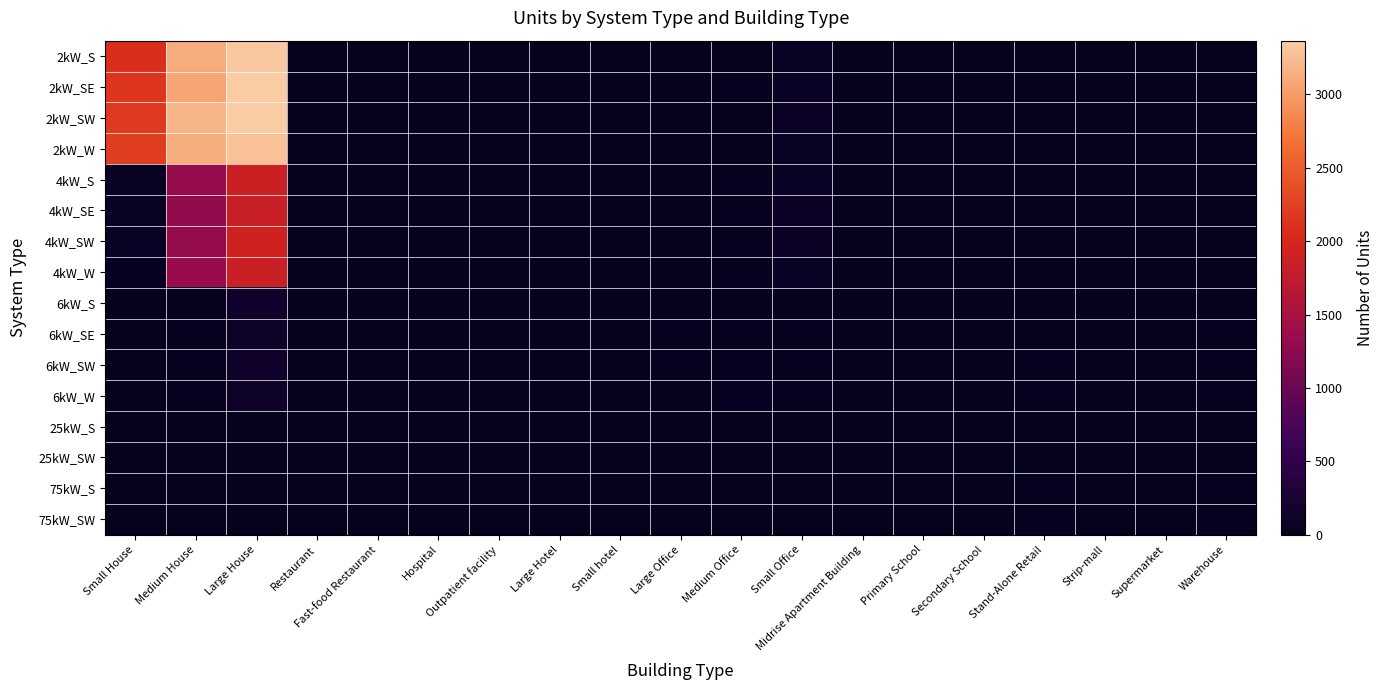

Reading right to left, what are all the values shown in this chart?

2kW_S: Warehouse=0	Supermarket=0	Strip-mall=1	Stand-Alone Retail=1	Secondary School=1	Primary School=0	Midrise Apartment Building=0	Small Office=65	Medium Office=6	Large Office=1	Small hotel=0	Large Hotel=0	Outpatient facility=1	Hospital=0	Fast-food Restaurant=5	Restaurant=8	Large House=3331	Medium House=3124	Small House=2085
2kW_SE: Warehouse=0	Supermarket=0	Strip-mall=0	Stand-Alone Retail=0	Secondary School=0	Primary School=0	Midrise Apartment Building=1	Small Office=72	Medium Office=15	Large Office=0	Small hotel=0	Large Hotel=0	Outpatient facility=0	Hospital=0	Fast-food Restaurant=5	Restaurant=7	Large House=3366	Medium House=3076	Small House=2152
2kW_SW: Warehouse=2	Supermarket=0	Strip-mall=0	Stand-Alone Retail=0	Secondary School=0	Primary School=0	Midrise Apartment Building=2	Small Office=91	Medium Office=6	Large Office=1	Small hotel=0	Large Hotel=0	Outpatient facility=2	Hospital=0	Fast-food Restaurant=5	Restaurant=7	Large House=3363	Medium House=3193	Small House=2194
2kW_W: Warehouse=3	Supermarket=0	Strip-mall=0	Stand-Alone Retail=2	Secondary School=0	Primary School=0	Midrise Apartment Building=0	Small Office=60	Medium Office=7	Large Office=0	Small hotel=0	Large Hotel=0	Outpatient facility=0	Hospital=0	Fast-food Restaurant=5	Restaurant=4	Large House=3285	Medium House=3141	Small House=2213
4kW_S: Warehouse=5	Supermarket=0	Strip-mall=0	Stand-Alone Retail=6	Secondary School=0	Primary School=0	Midrise Apartment Building=1	Small Office=78	Medium Office=23	Large Office=7	Small hotel=1	Large Hotel=0	Outpatient facility=1	Hospital=0	Fast-food Restaurant=2	Restaurant=11	Large House=1879	Medium House=1317	Small House=63
4kW_SE: Warehouse=4	Supermarket=1	Strip-mall=0	Stand-Alone Retail=5	Secondary School=0	Primary School=0	Midrise Apartment Building=1	Small Office=94	Medium Office=19	Large Office=4	Small hotel=1	Large Hotel=0	Outpatient facility=2	Hospital=0	Fast-food Restaurant=5	Restaurant=8	Large House=1852	Medium House=1300	Small House=56
4kW_SW: Warehouse=5	Supermarket=1	Strip-mall=1	Stand-Alone Retail=6	Secondary School=2	Primary School=0	Midrise Apartment Building=1	Small Office=83	Medium Office=19	Large Office=6	Small hotel=0	Large Hotel=0	Outpatient facility=0	Hospital=2	Fast-food Restaurant=2	Restaurant=3	Large House=1921	Medium House=1320	Small House=66
4kW_W: Warehouse=4	Supermarket=0	Strip-mall=1	Stand-Alone Retail=5	Secondary School=1	Primary School=0	Midrise Apartment Building=1	Small Office=73	Medium Office=30	Large Office=5	Small hotel=0	Large Hotel=0	Outpatient facility=3	Hospital=0	Fast-food Restaurant=3	Restaurant=4	Large House=1865	Medium House=1343	Small House=48
6kW_S: Warehouse=15	Supermarket=6	Strip-mall=3	Stand-Alone Retail=30	Secondary School=4	Primary School=4	Midrise Apartment Building=5	Small Office=37	Medium Office=24	Large Office=20	Small hotel=1	Large Hotel=2	Outpatient facility=8	Hospital=1	Fast-food Restaurant=0	Restaurant=2	Large House=139	Medium House=24	Small House=0
6kW_SE: Warehouse=25	Supermarket=0	Strip-mall=6	Stand-Alone Retail=13	Secondary School=3	Primary School=2	Midrise Apartment Building=4	Small Office=24	Medium Office=36	Large Office=22	Small hotel=0	Large Hotel=3	Outpatient facility=3	Hospital=0	Fast-food Restaurant=0	Restaurant=1	Large House=120	Medium House=26	Small House=0
6kW_SW: Warehouse=28	Supermarket=0	Strip-mall=2	Stand-Alone Retail=22	Secondary School=2	Primary School=4	Midrise Apartment Building=5	Small Office=33	Medium Office=32	Large Office=20	Small hotel=1	Large Hotel=2	Outpatient facility=4	Hospital=3	Fast-food Restaurant=0	Restaurant=5	Large House=153	Medium House=32	Small House=0
6kW_W: Warehouse=16	Supermarket=2	Strip-mall=6	Stand-Alone Retail=17	Secondary School=5	Primary School=2	Midrise Apartment Building=3	Small Office=31	Medium Office=42	Large Office=13	Small hotel=2	Large Hotel=3	Outpatient facility=6	Hospital=0	Fast-food Restaurant=0	Restaurant=6	Large House=123	Medium House=22	Small House=0
25kW_S: Warehouse=9	Supermarket=1	Strip-mall=3	Stand-Alone Retail=6	Secondary School=5	Primary School=2	Midrise Apartment Building=1	Small Office=0	Medium Office=6	Large Office=7	Small hotel=1	Large Hotel=1	Outpatient facility=1	Hospital=0	Fast-food Restaurant=0	Restaurant=0	Large House=0	Medium House=0	Small House=0
25kW_SW: Warehouse=8	Supermarket=1	Strip-mall=3	Stand-Alone Retail=2	Secondary School=3	Primary School=2	Midrise Apartment Building=1	Small Office=0	Medium Office=2	Large Office=5	Small hotel=0	Large Hotel=0	Outpatient facility=1	Hospital=0	Fast-food Restaurant=0	Restaurant=0	Large House=0	Medium House=0	Small House=0
75kW_S: Warehouse=21	Supermarket=10	Strip-mall=4	Stand-Alone Retail=19	Secondary School=8	Primary School=3	Midrise Apartment Building=3	Small Office=0	Medium Office=2	Large Office=6	Small hotel=0	Large Hotel=0	Outpatient facility=1	Hospital=1	Fast-food Restaurant=0	Restaurant=0	Large House=0	Medium House=0	Small House=0
75kW_SW: Warehouse=18	Supermarket=4	Strip-mall=7	Stand-Alone Retail=17	Secondary School=3	Primary School=5	Midrise Apartment Building=1	Small Office=0	Medium Office=2	Large Office=10	Small hotel=0	Large Hotel=0	Outpatient facility=2	Hospital=0	Fast-food Restaurant=0	Restaurant=0	Large House=0	Medium House=0	Small House=0